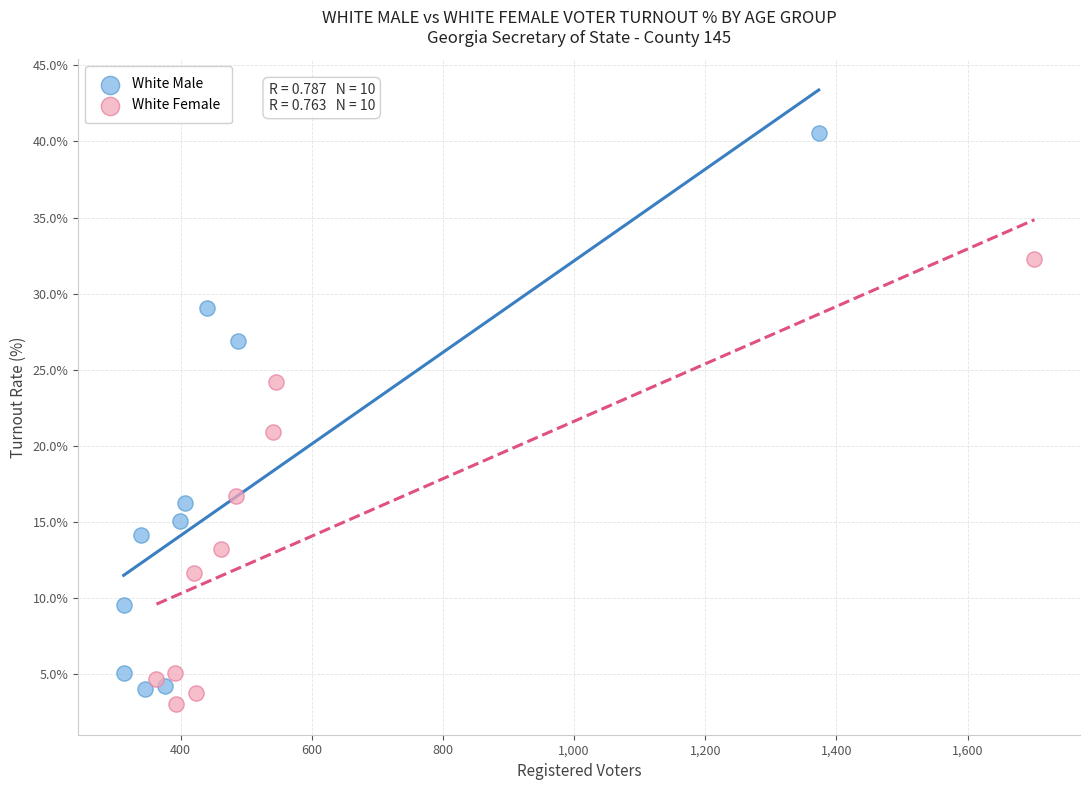

Which series has the widest spread of Y values?

White Male